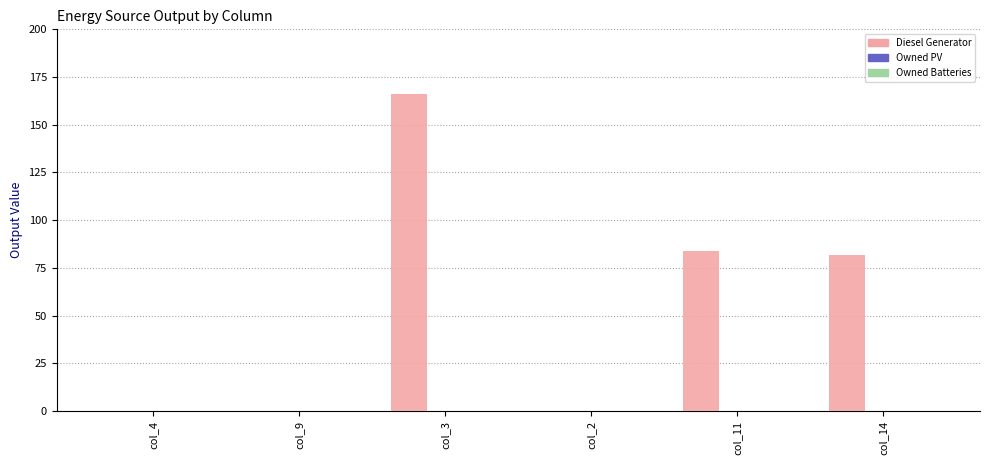

Is it true that the value at col_14 is 110.2?

False